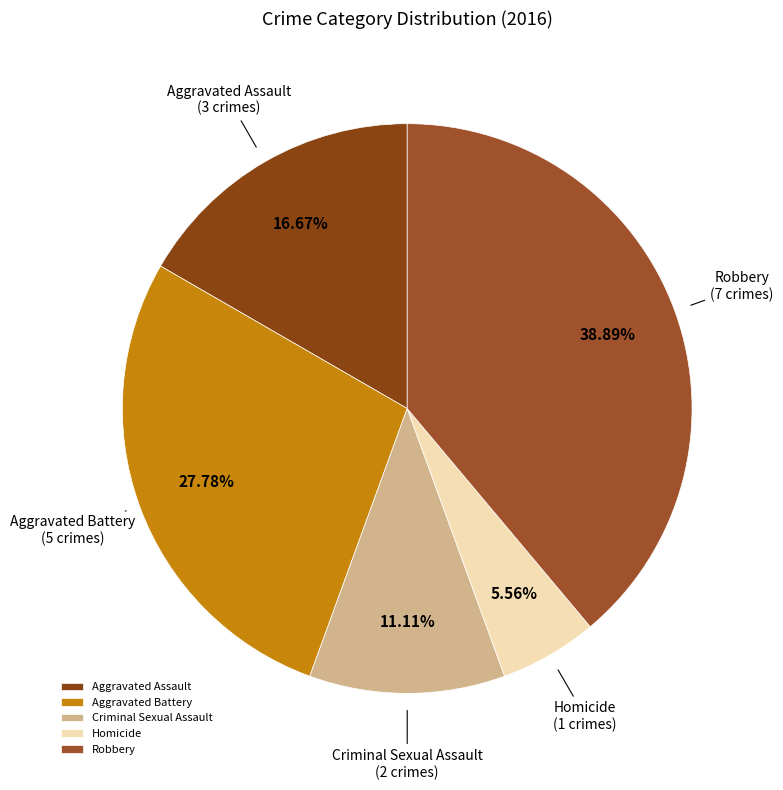

Rank the categories by value from lowest to highest.

Homicide, Criminal Sexual Assault, Aggravated Assault, Aggravated Battery, Robbery